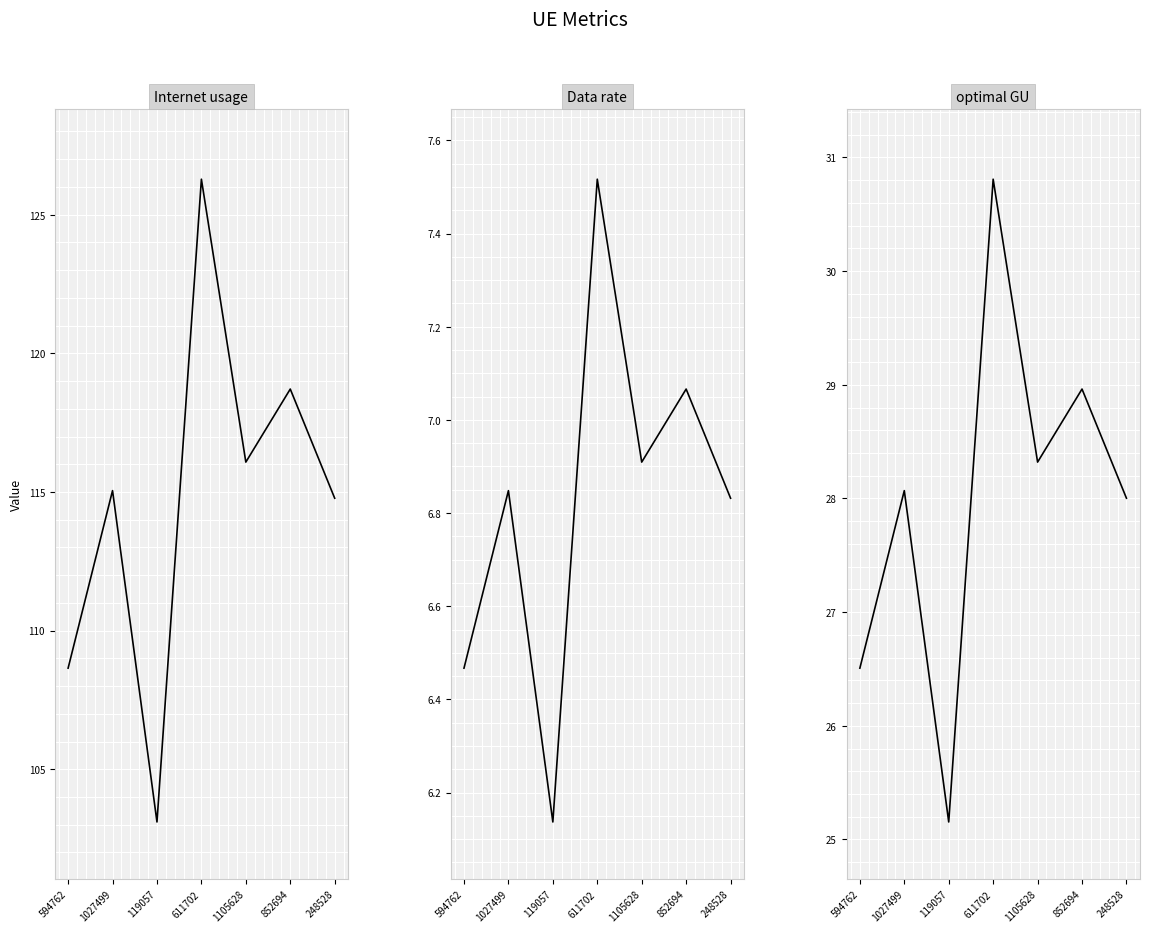

What is the label of the 1st point from the right?

248528